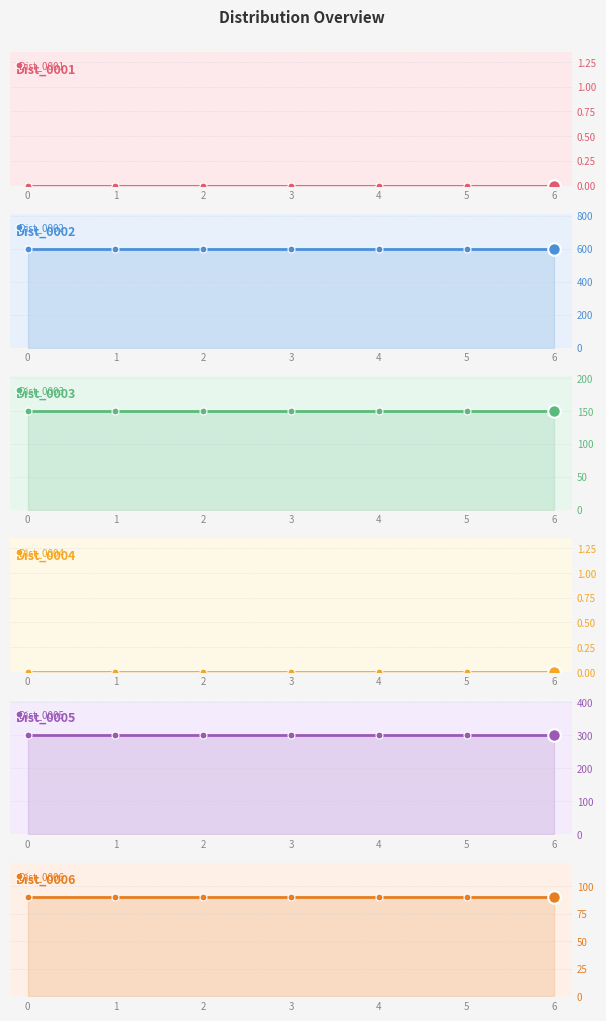

Which series has the widest spread of values?

Dist_0001